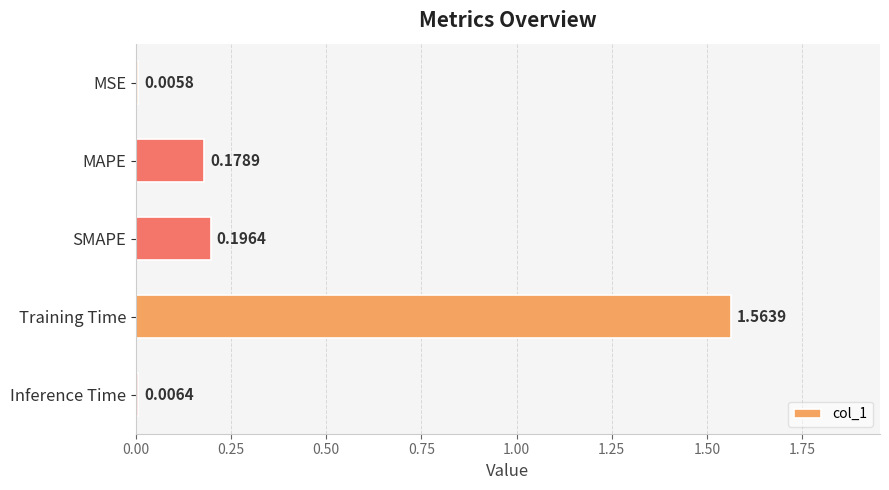

What is the sum of all values?

2.0